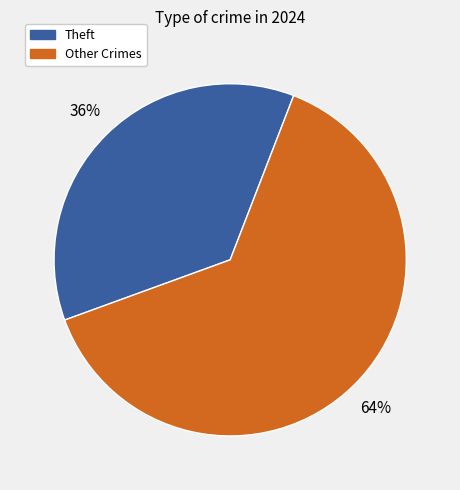

Does any single category account for the majority?

Yes